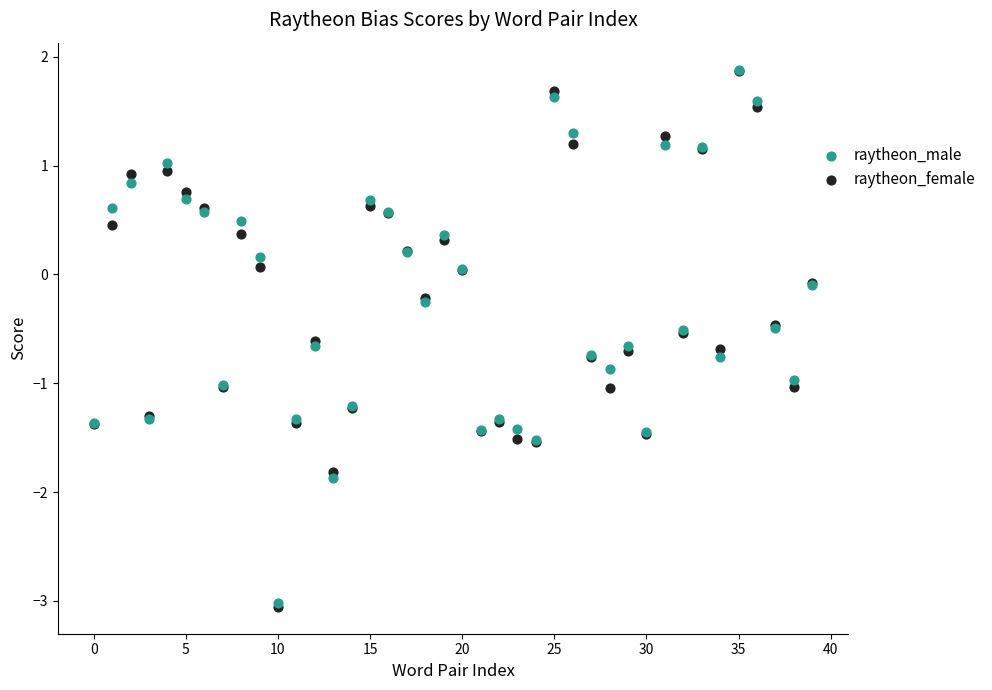

What are all the series names shown in the legend?

raytheon_male, raytheon_female